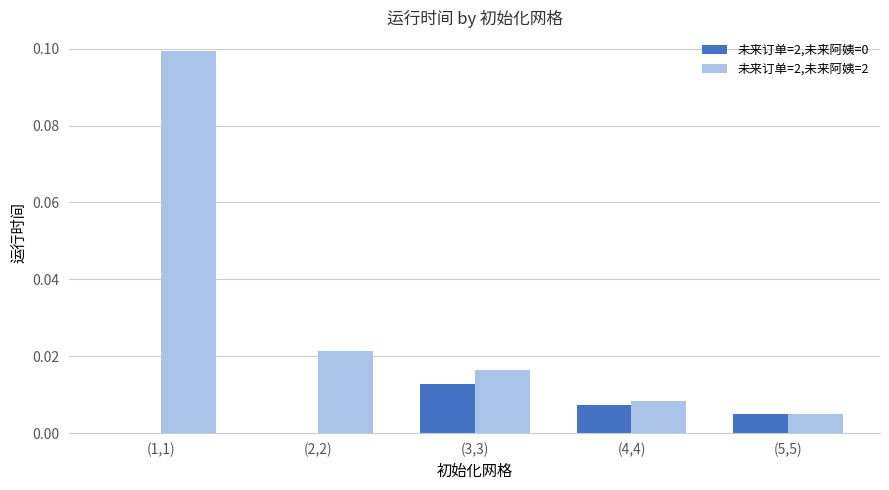

Between (1,1) and (2,2), which series saw the biggest shift?

未来订单=2,未来阿姨=2